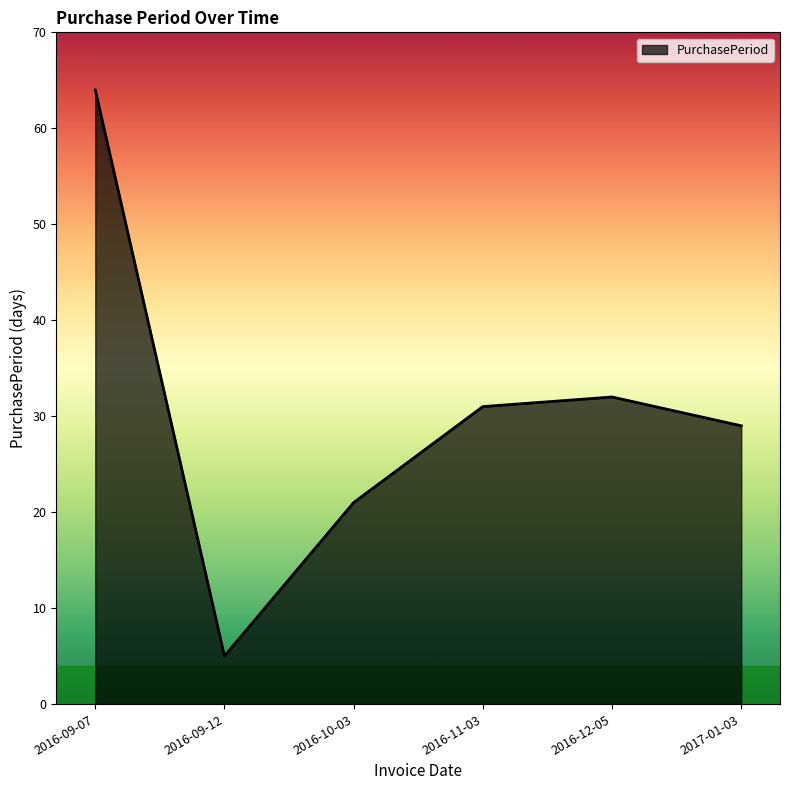

Which label corresponds to the largest value in the chart?

2016-09-07